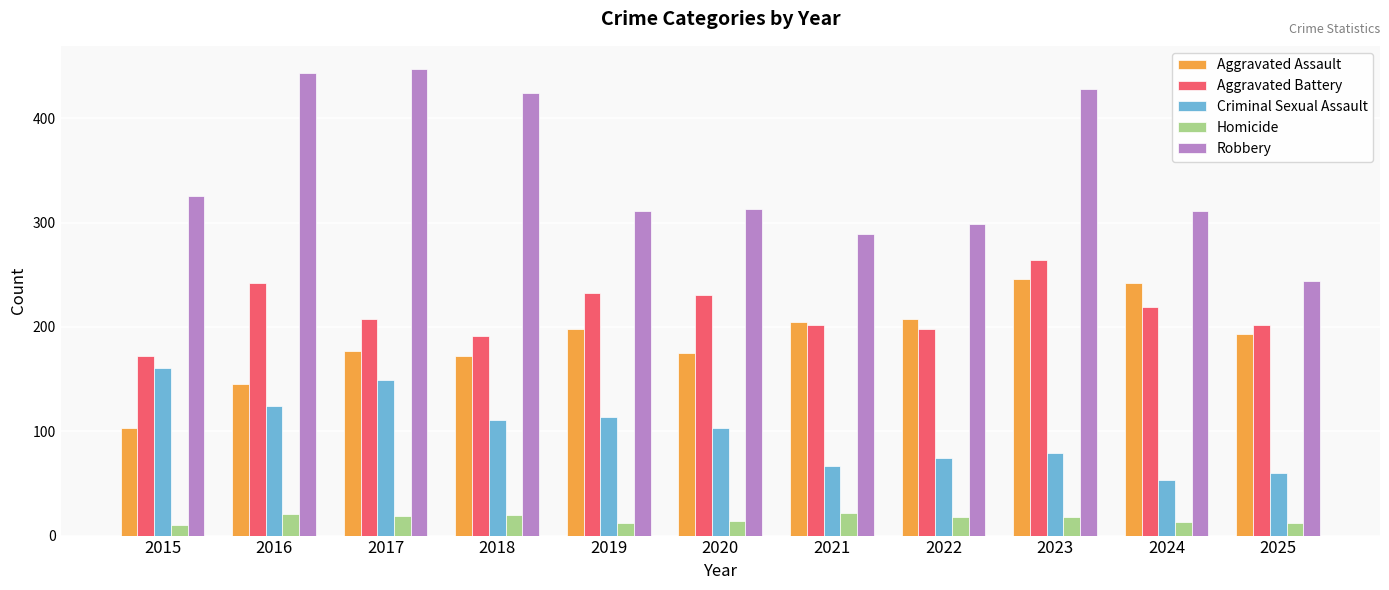

What is the average value of the Aggravated Battery series?

215